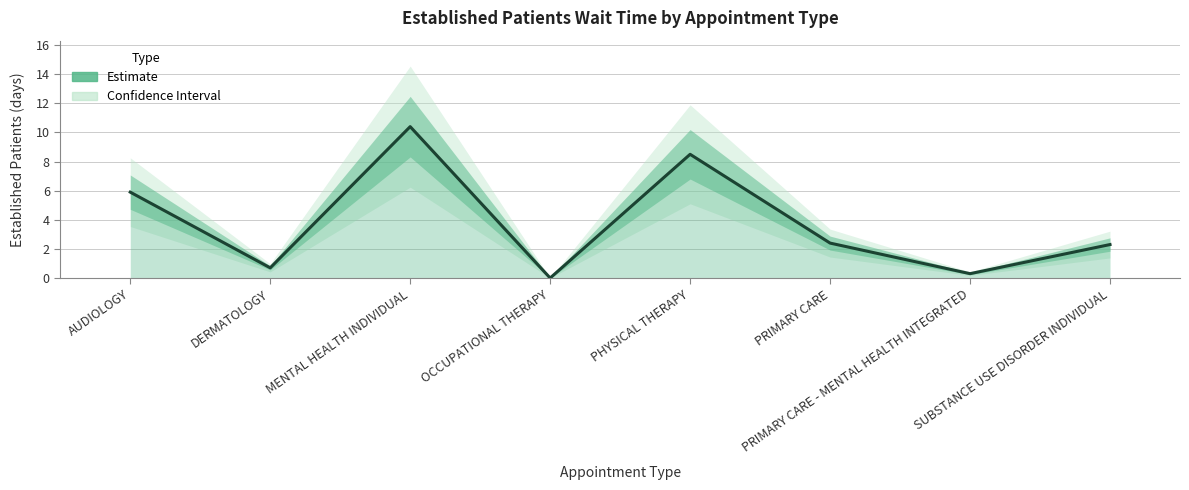

What is the difference between the maximum and minimum values?

10.4